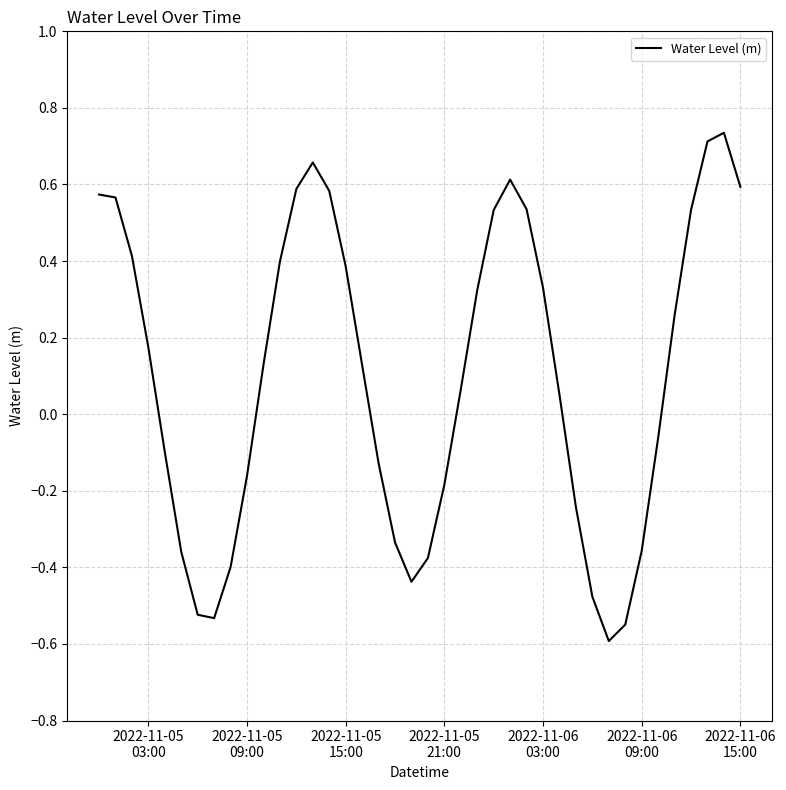

How many lines are shown in the chart?

1